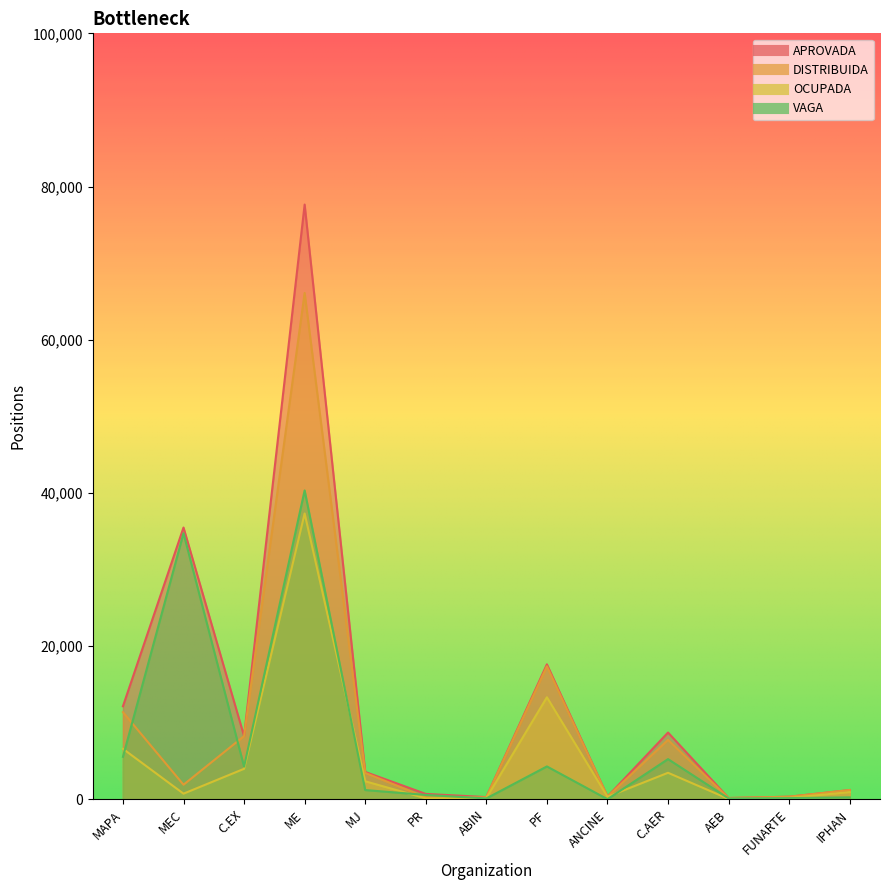

What is the spread (max minus min) of values at PF?

13329